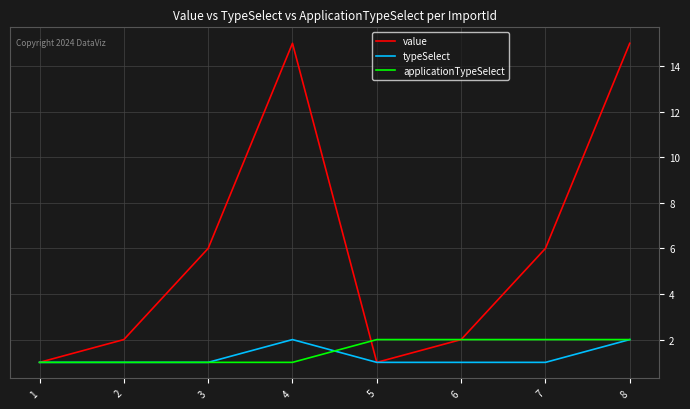

What is the difference between the highest and lowest values at 3?

5